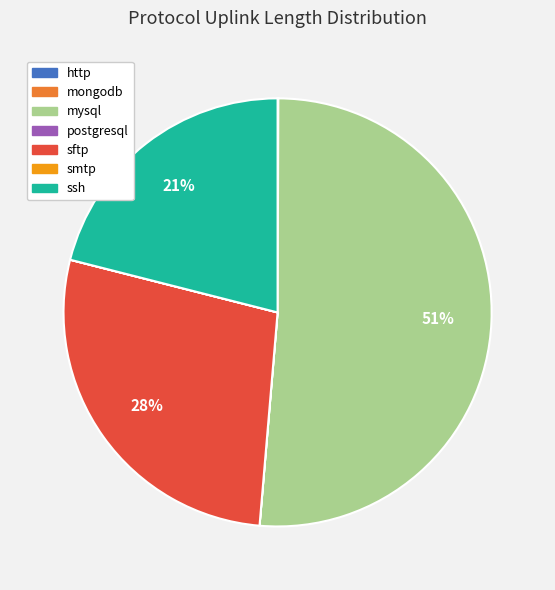

Is ssh the majority of the pie?

No